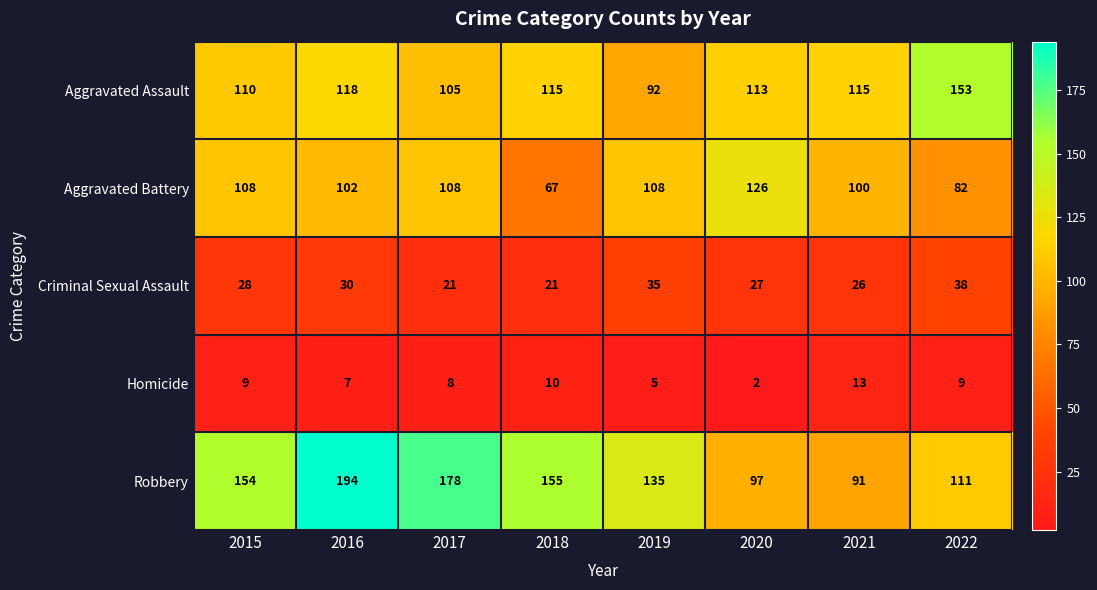

What is the total value across all series at 2022?

393